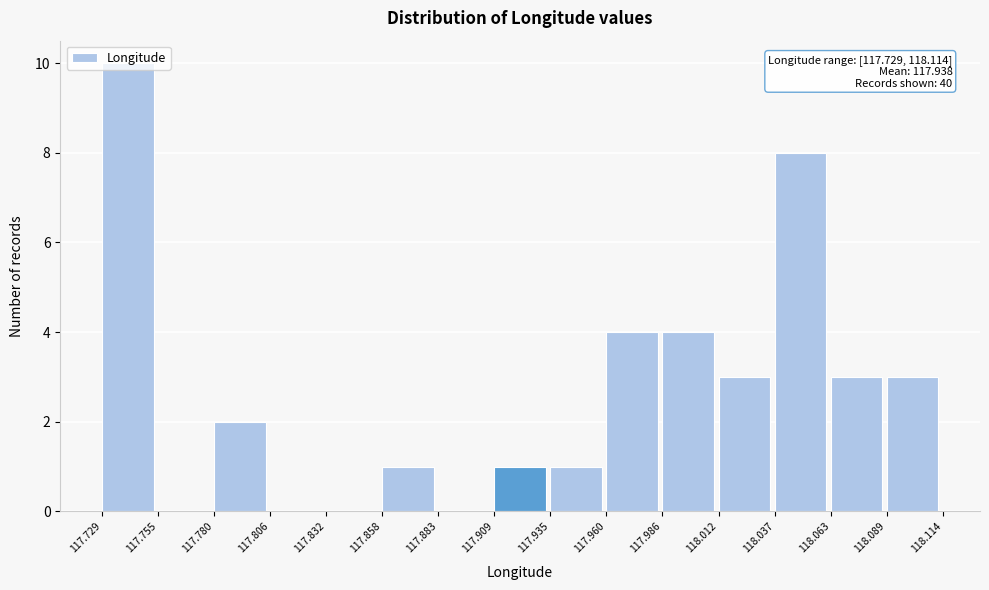

Which range on the x-axis has the tallest bar?

117.729 to 117.755